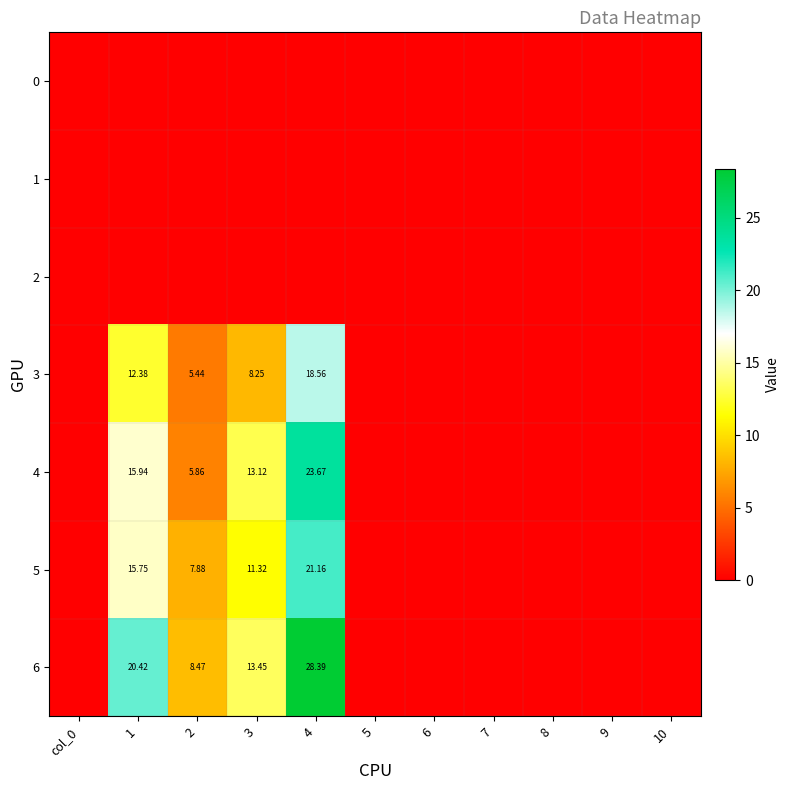

The value of 3 at 8 is -11.3. True or false?

False